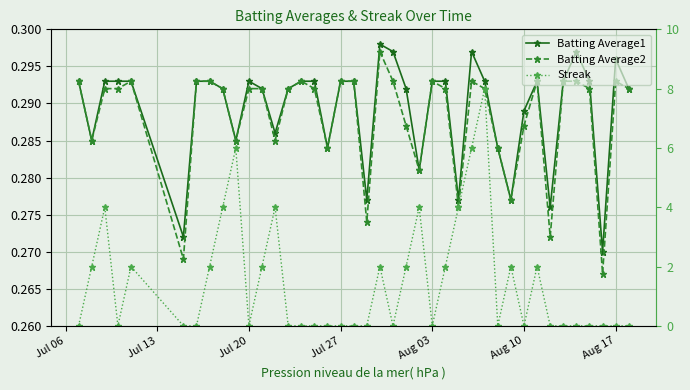

What is the value of the Batting Average2 point at the 4th from the left?

0.3